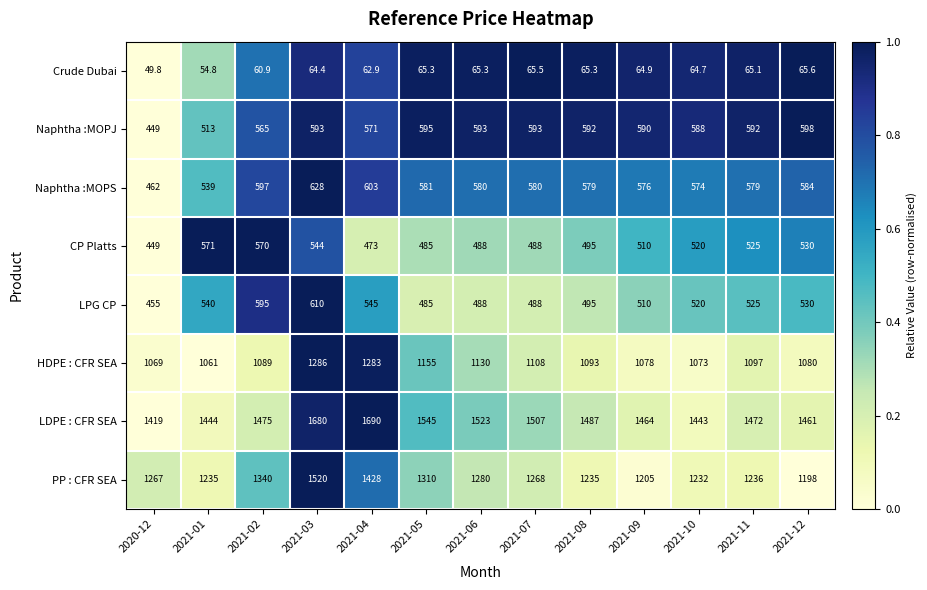

What is the average value of the HDPE : CFR SEA series?

1123.2